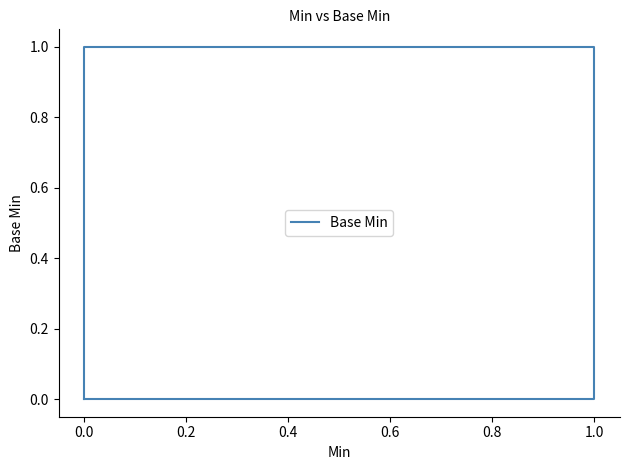

The value at 0.0 is 0. True or false?

True